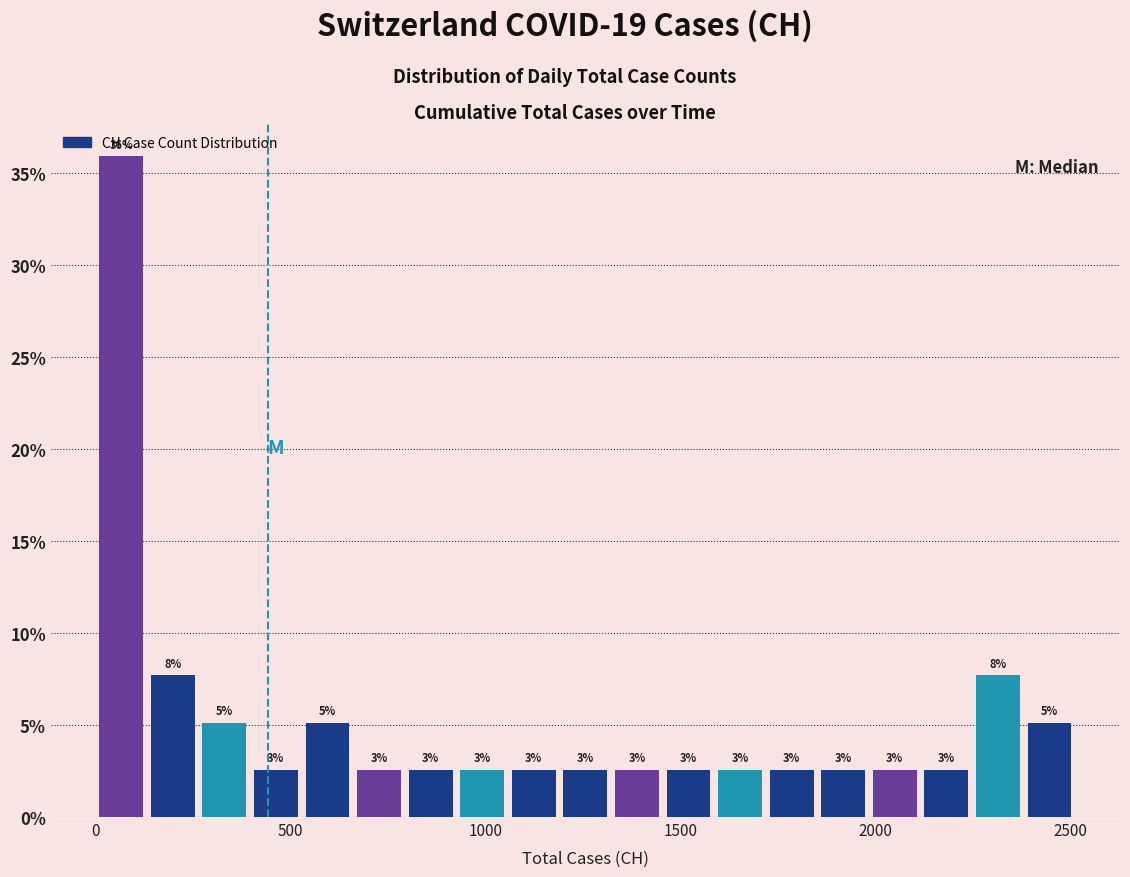

Around what value on the x-axis is the tallest bar? Give the approximate position of its centre, as read against the axis.

50